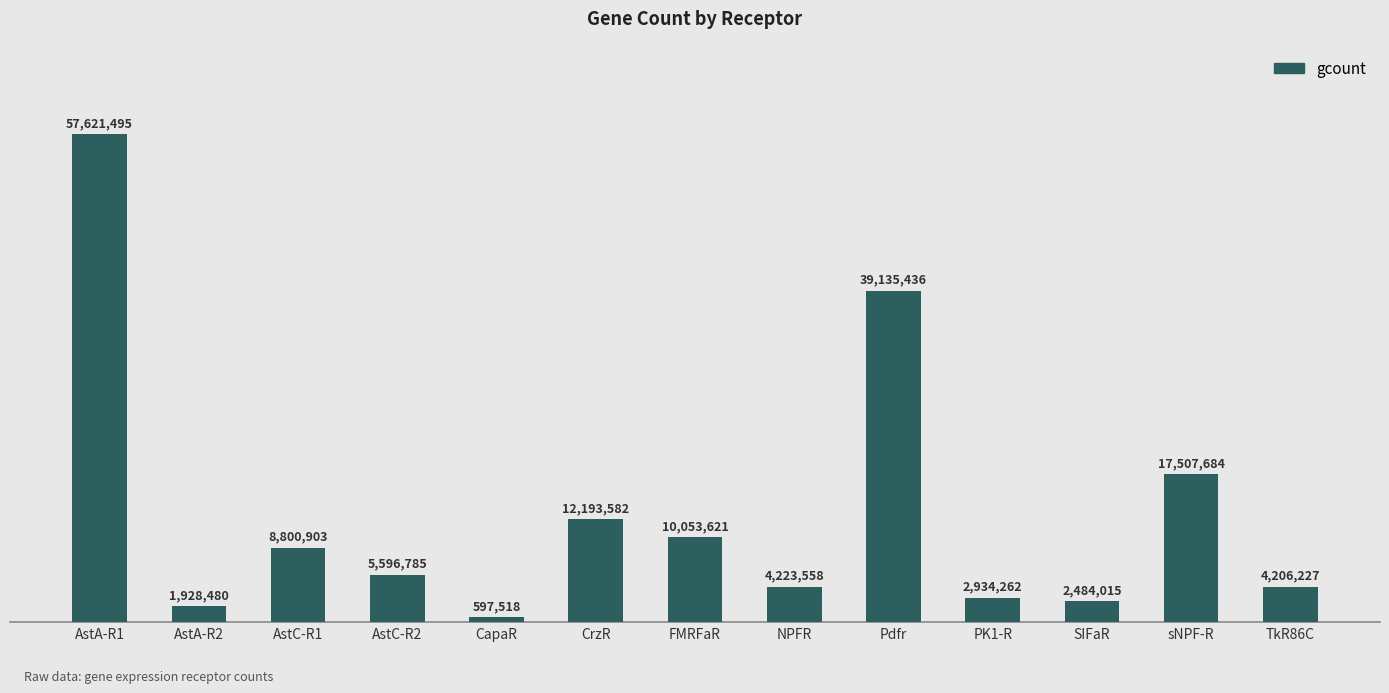

At which label is the value closest to 29109506?

Pdfr